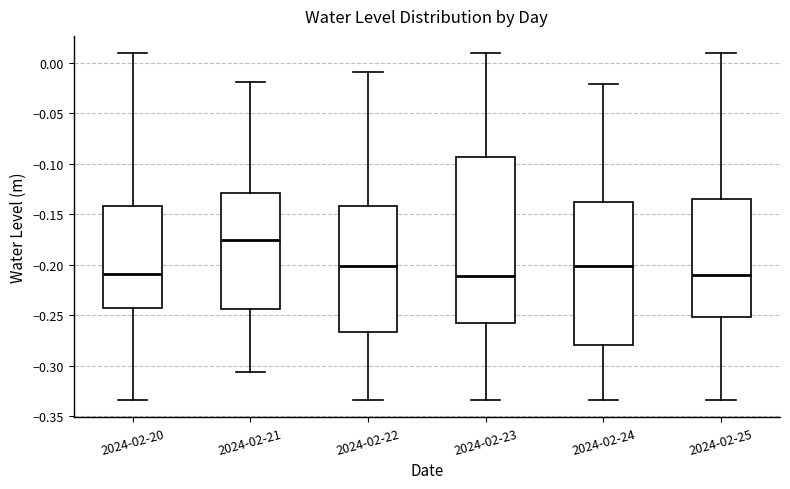

Reading left to right, read every box against the y-axis: the position of its median line, the range the box covers, and the ends of its whiskers. The values are not printed on the chart, so give them approximately, as read against the axis.

2024-02-20: median -0.210, box -0.245 to -0.140, whiskers -0.335 to 0.010
2024-02-21: median -0.175, box -0.245 to -0.130, whiskers -0.305 to -0.020
2024-02-22: median -0.200, box -0.265 to -0.140, whiskers -0.335 to -0.010
2024-02-23: median -0.210, box -0.260 to -0.095, whiskers -0.335 to 0.010
2024-02-24: median -0.200, box -0.280 to -0.140, whiskers -0.335 to -0.020
2024-02-25: median -0.210, box -0.250 to -0.135, whiskers -0.335 to 0.010